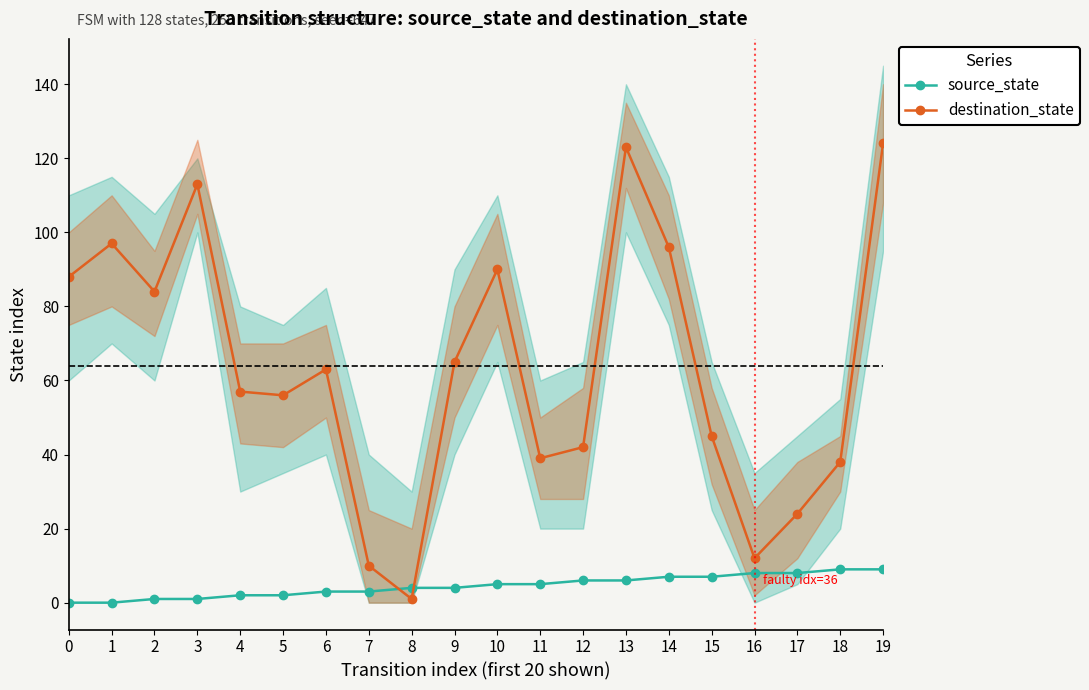

Which series has the largest total across all categories?

destination_state